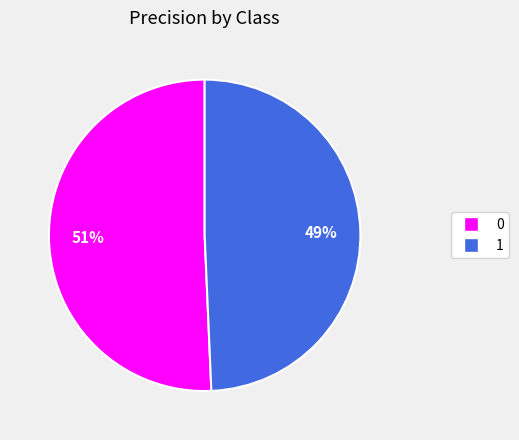

How many slices are in this pie chart?

2